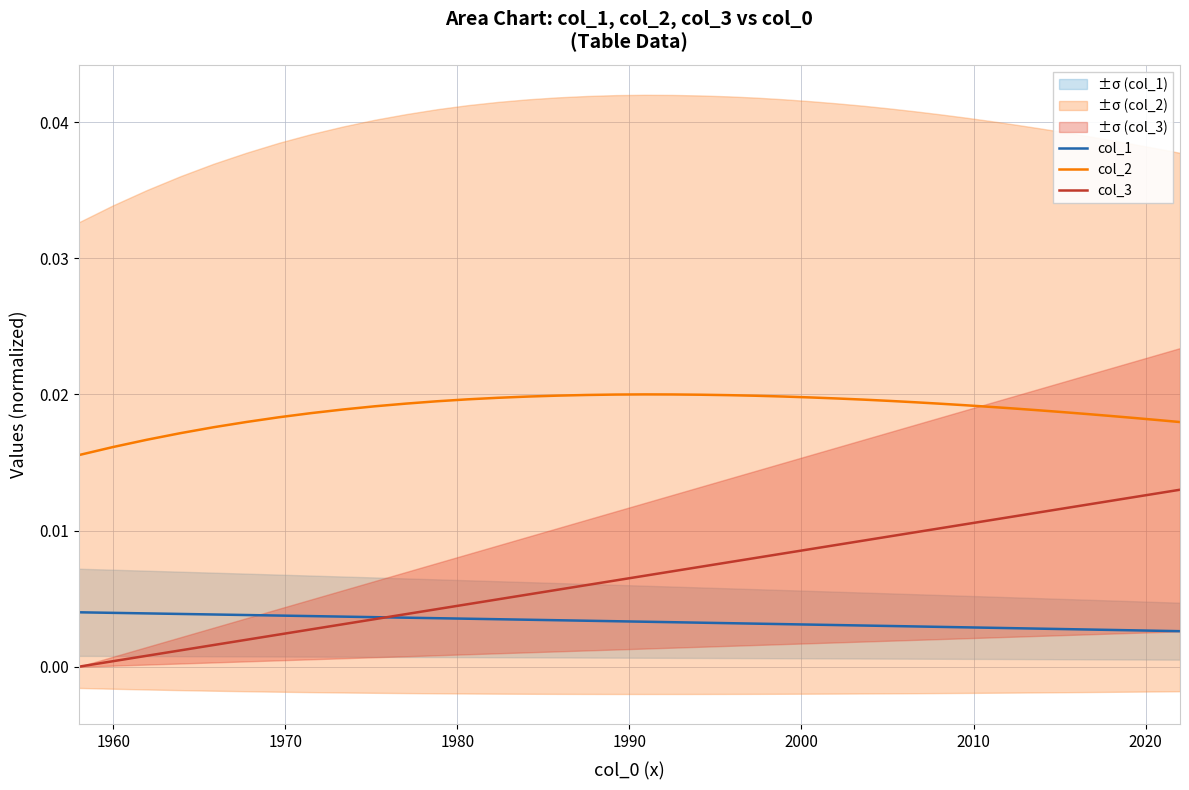

What is the label of the 8th point from the left?

2020